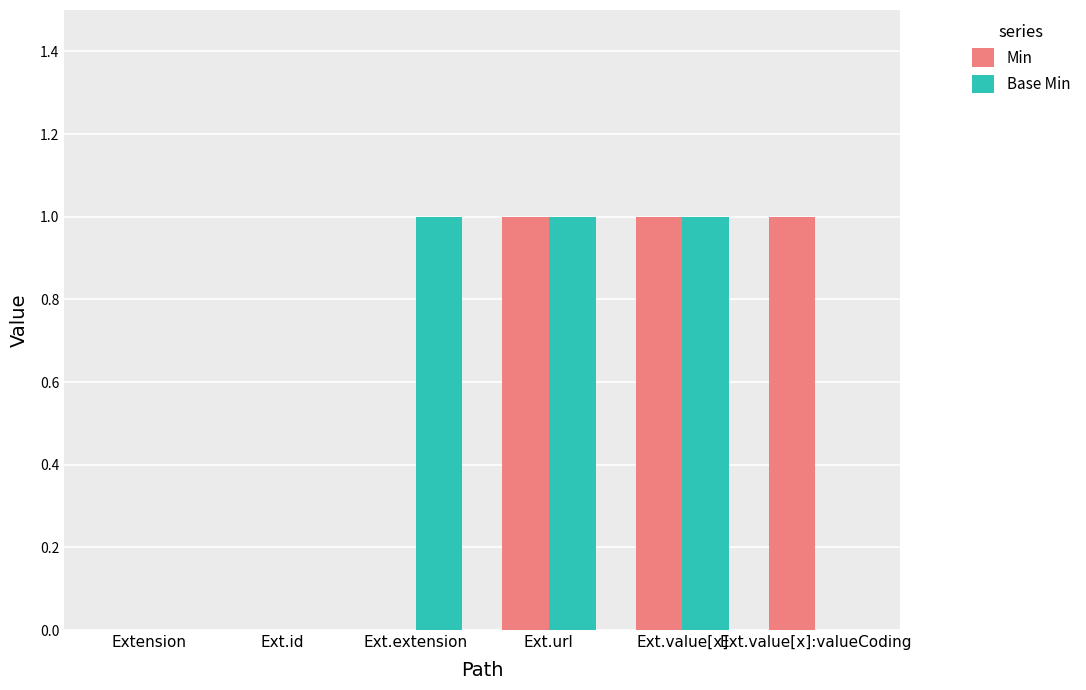

True or false: Base Min has a value of 0 at Ext.id.

True